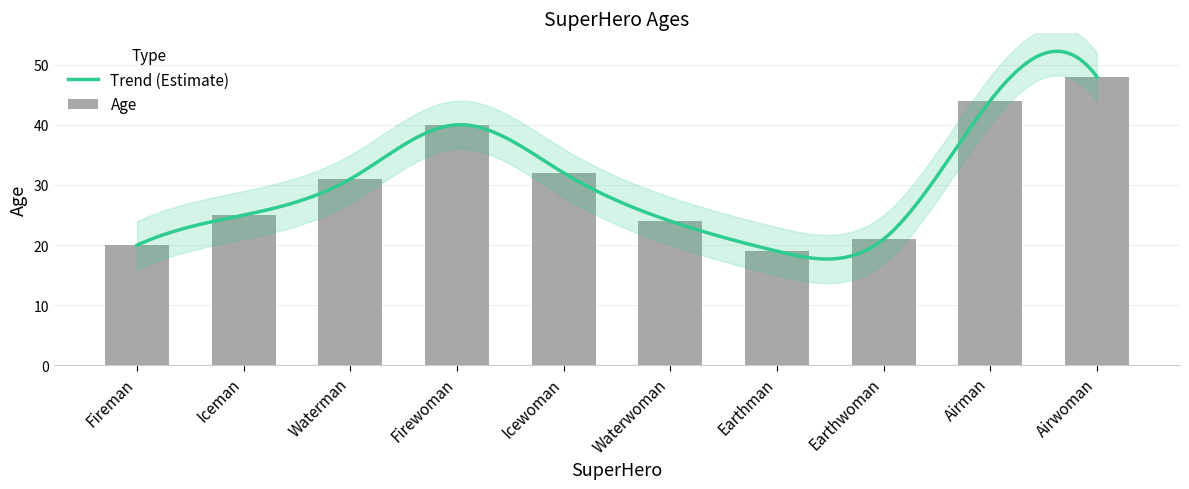

Does the chart contain stacked bars?

No